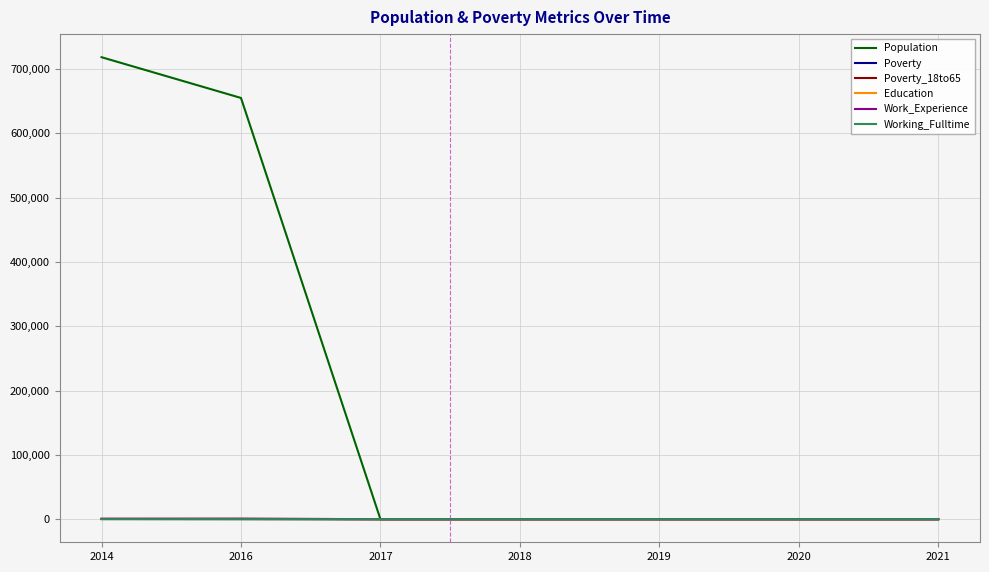

Which series has the largest total across all categories?

Population